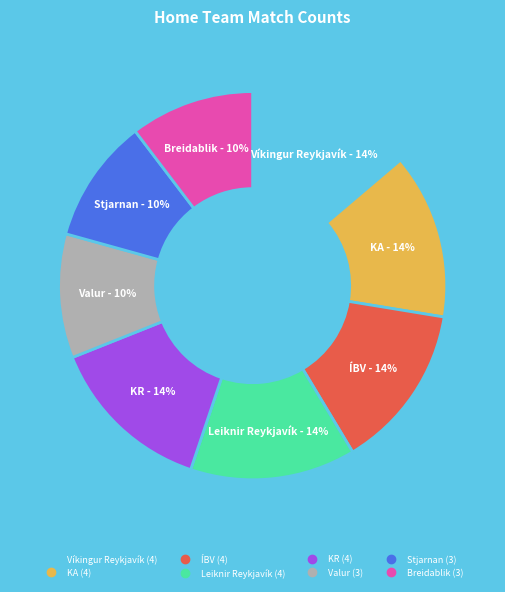

To the nearest percent, what is the average slice percentage?

12%